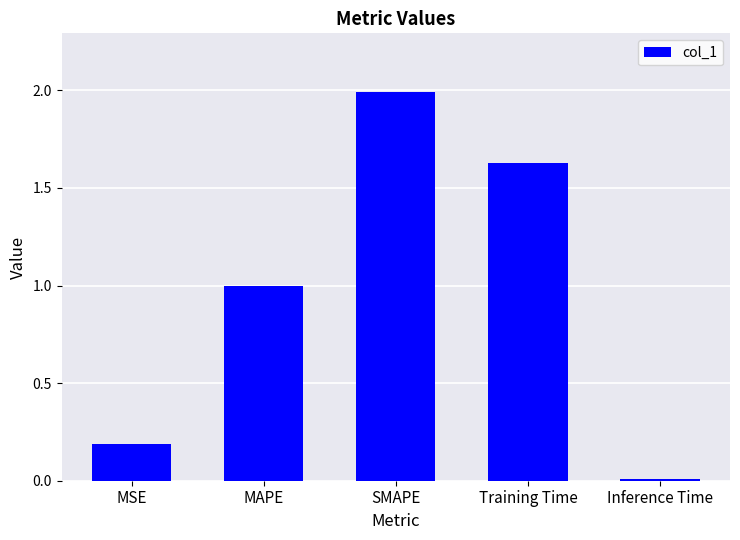

Which label corresponds to the smallest value in the chart?

Inference Time